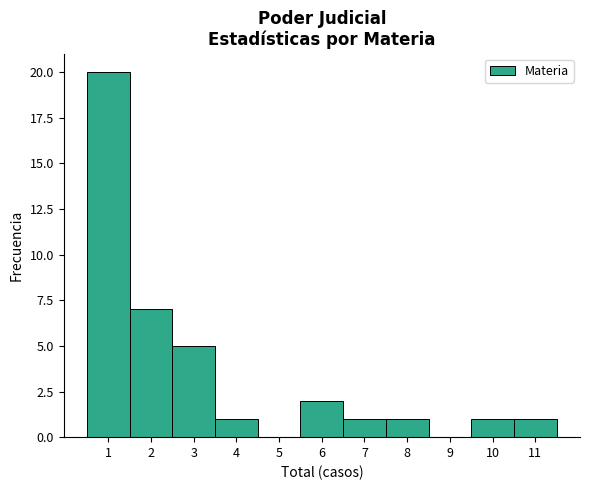

Over which range of the x-axis is the bar tallest?

0.5 to 1.5